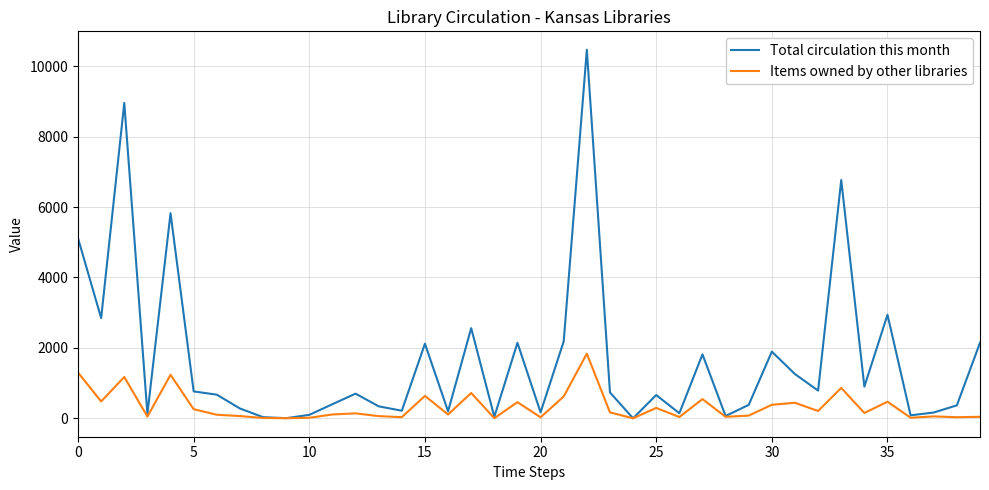

Which series has the largest range (max minus min)?

Total circulation this month